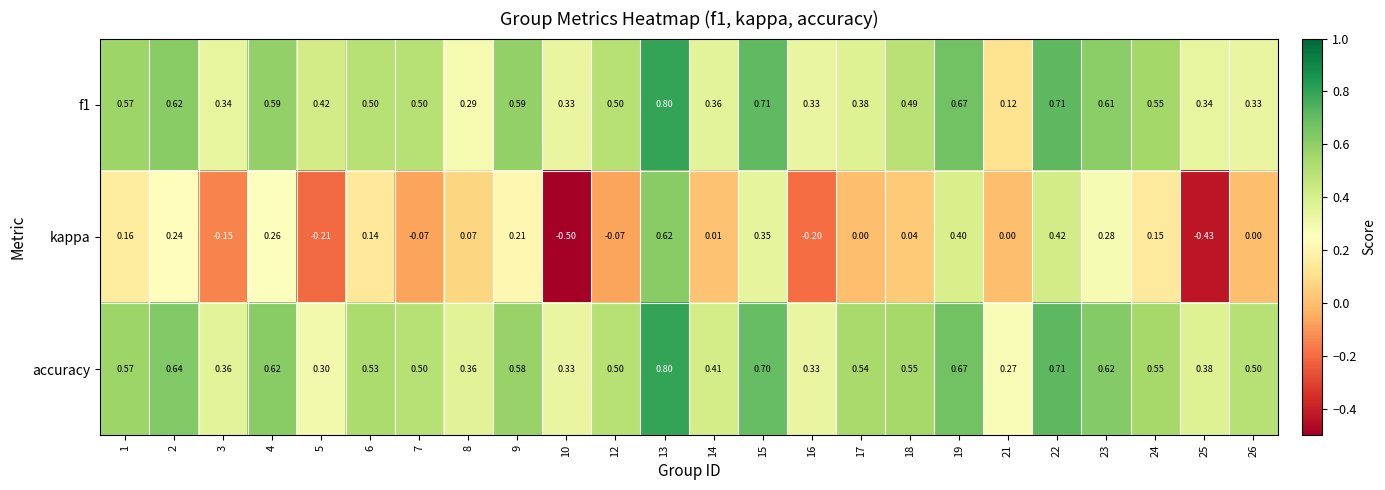

Is the value of f1 at 15 greater than the value of kappa at 26?

Yes